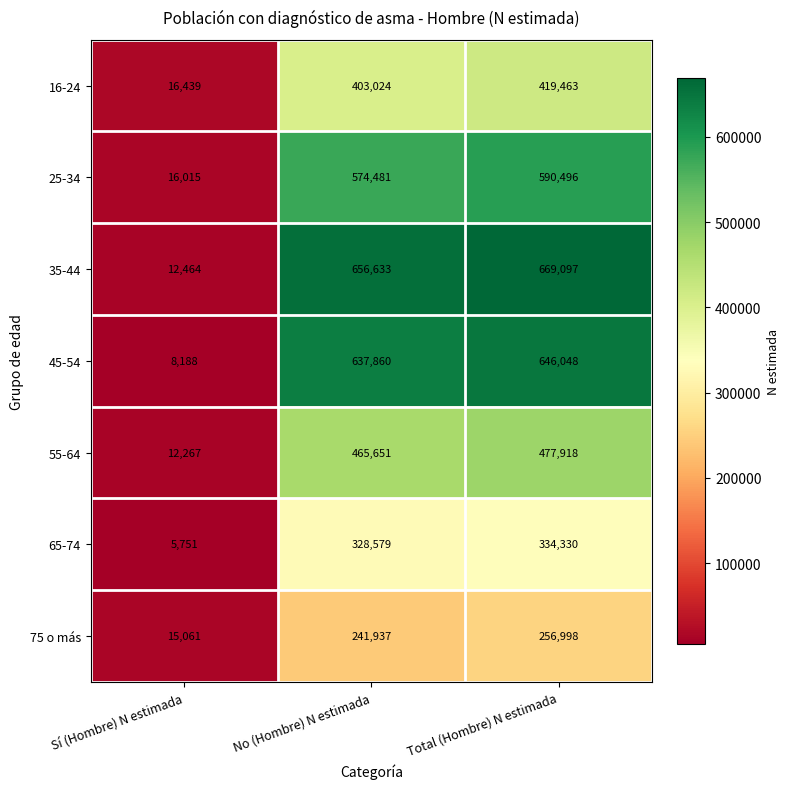

How many categories are shown in the chart?

3